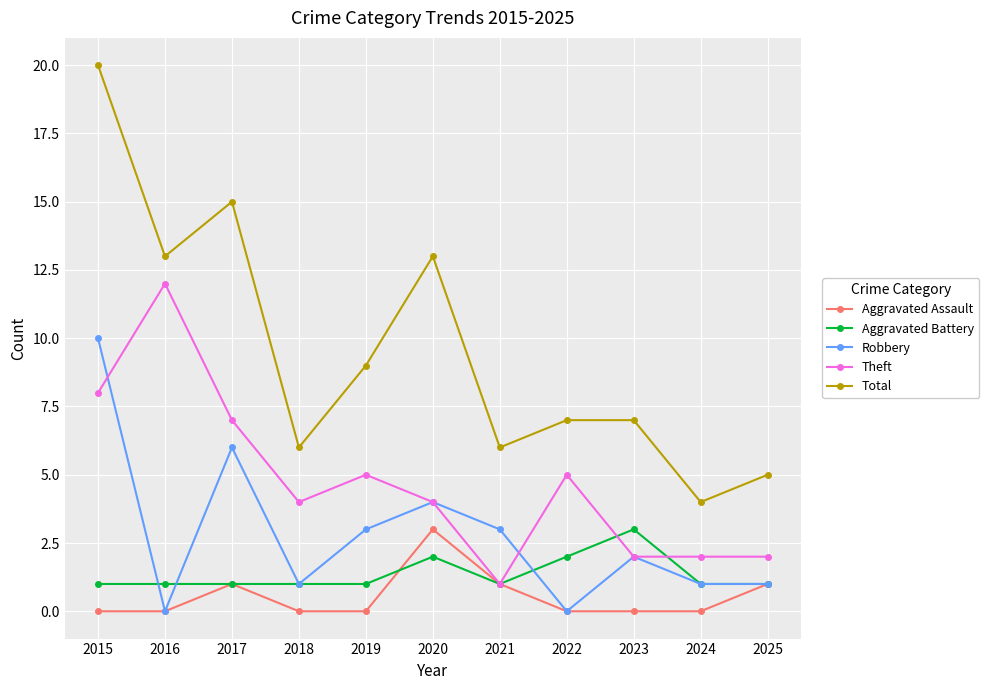

Count the number of data series in this chart.

5